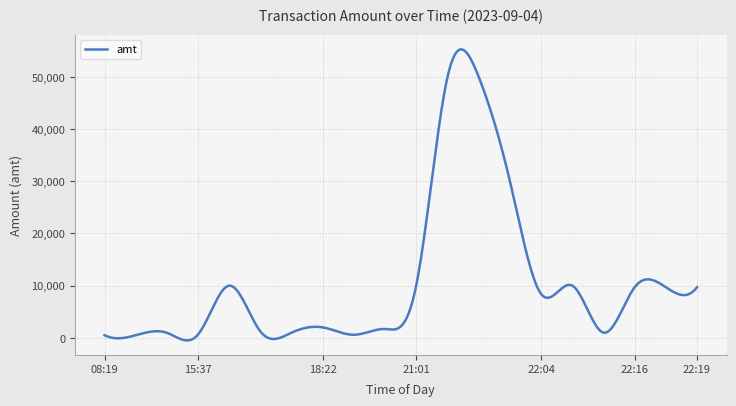

What is the greatest value displayed?

55297.7